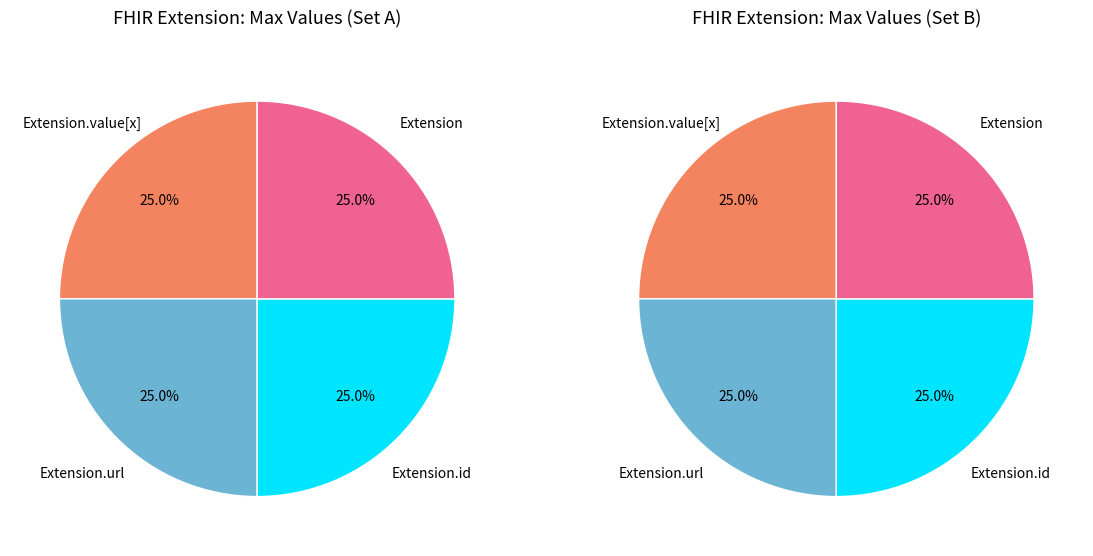

Between Extension.url and Extension.id, which is larger?

Extension.url